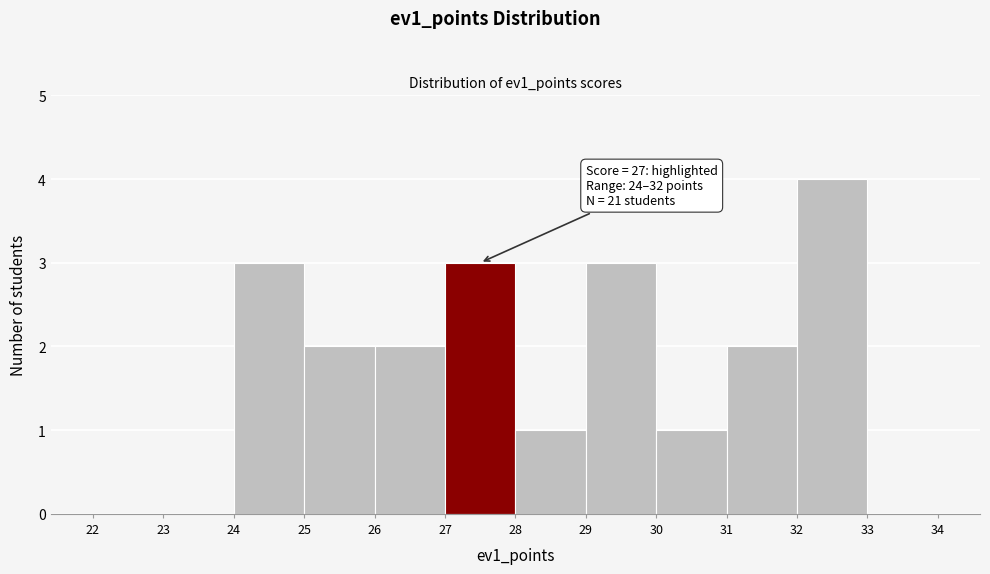

Over which range of the x-axis is the bar tallest?

32 to 33